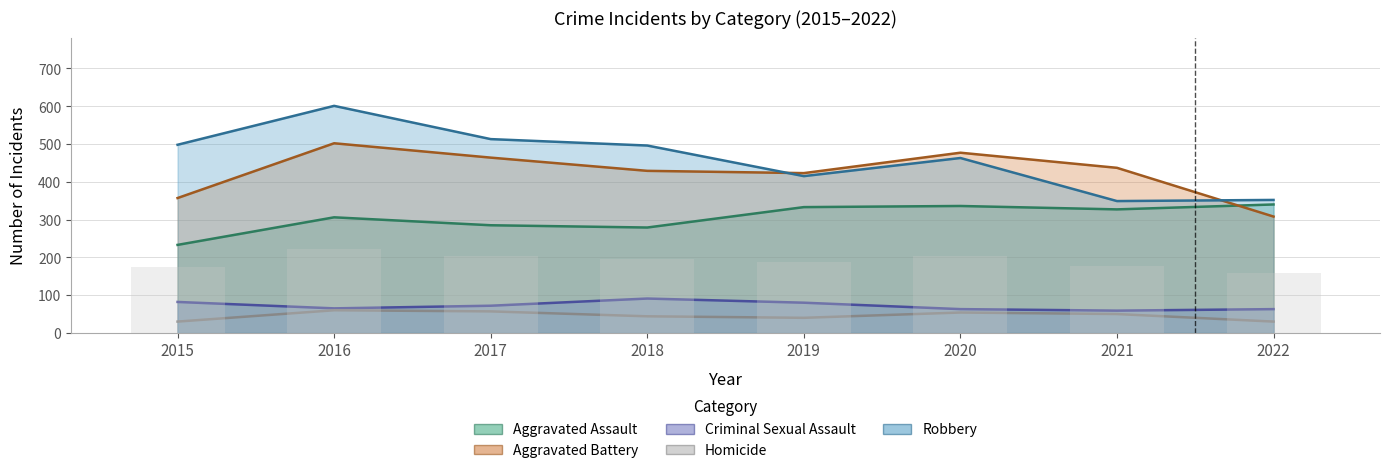

How many data points does each series have?

8